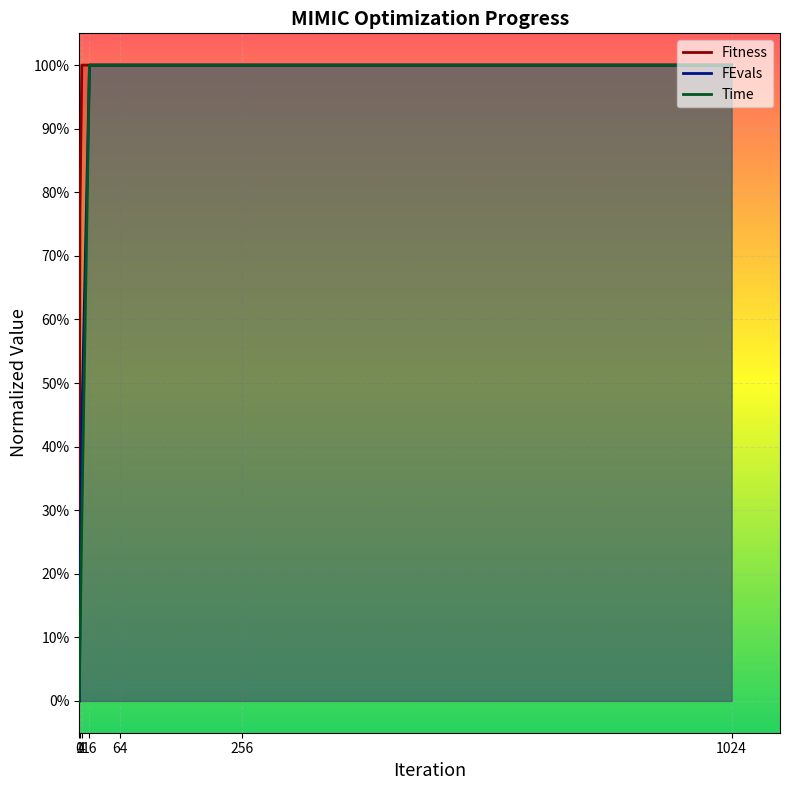

Between 1024 and 256, which is larger?

1024